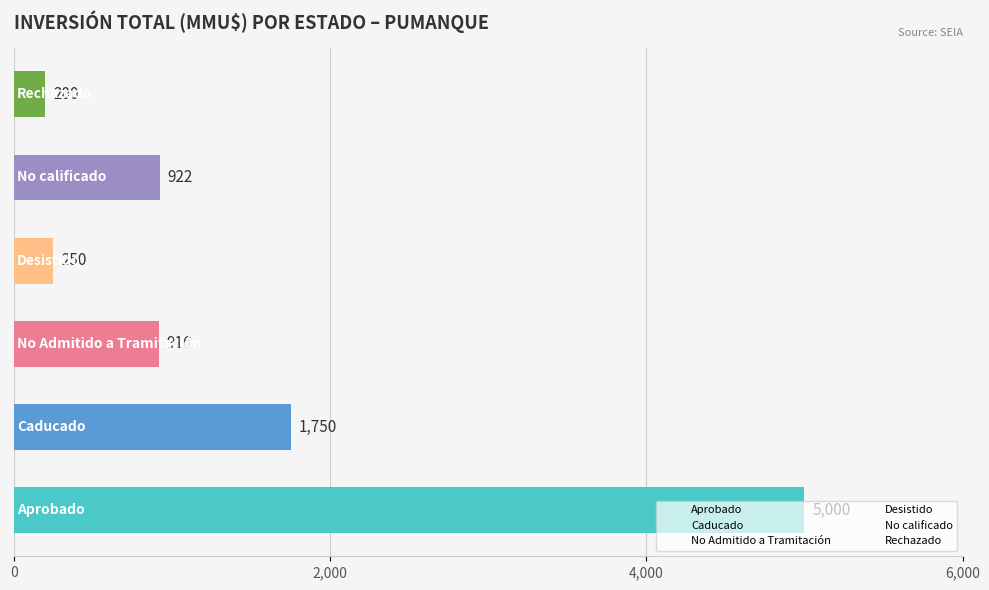

What is the maximum value shown in the chart?

5000